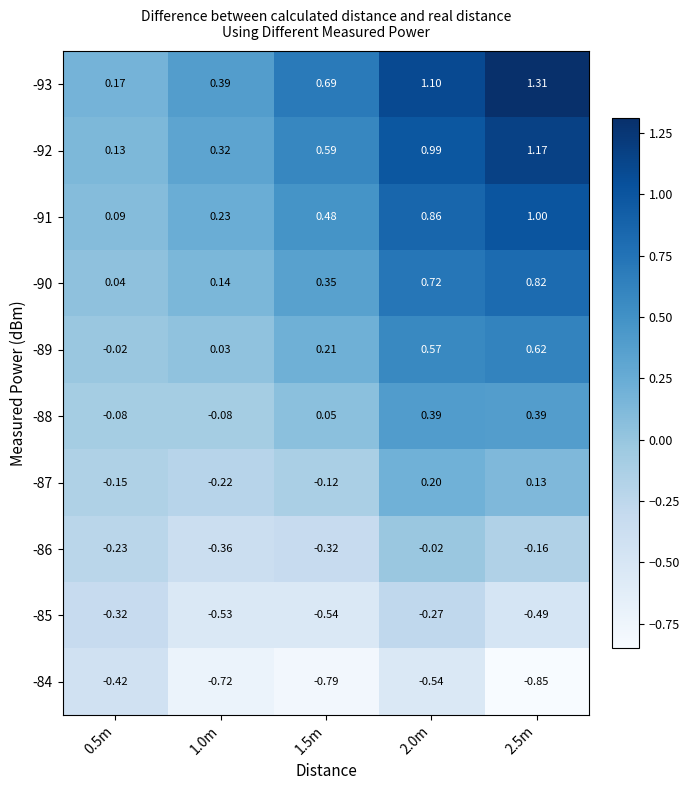

Is the value of -93 at 2.5m greater than the value of -84 at 1.5m?

Yes